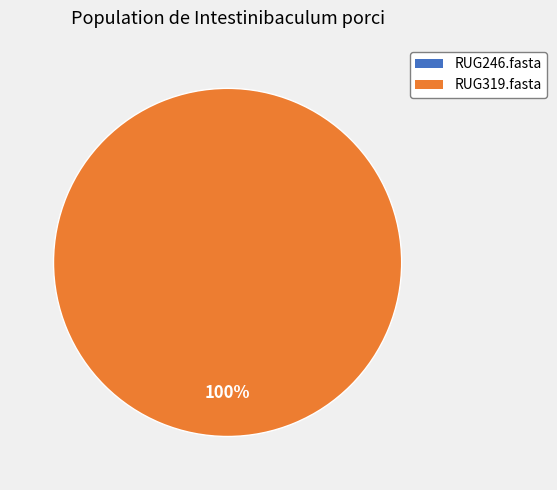

Is there a majority slice in this chart?

Yes